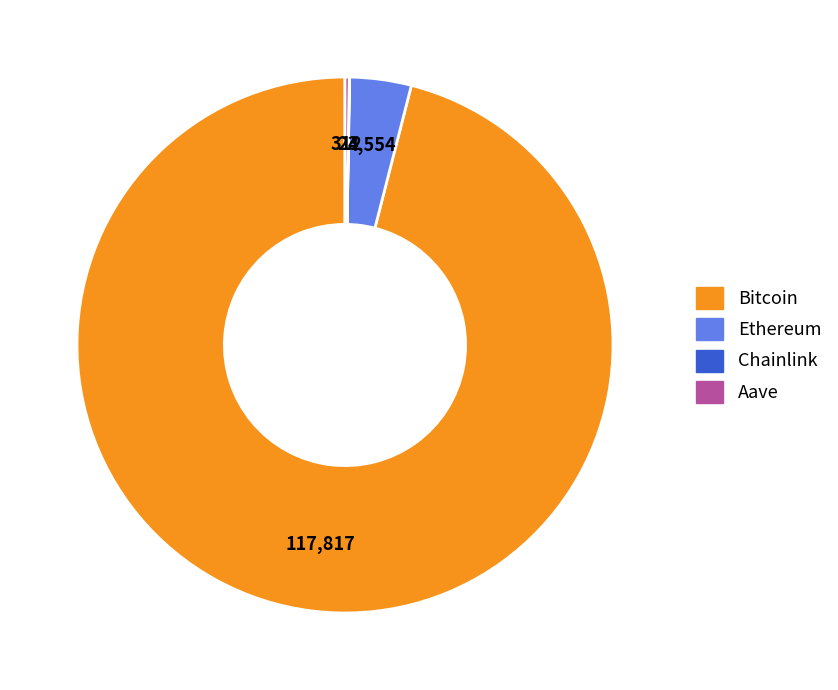

Does Bitcoin account for over 50% of the chart?

Yes